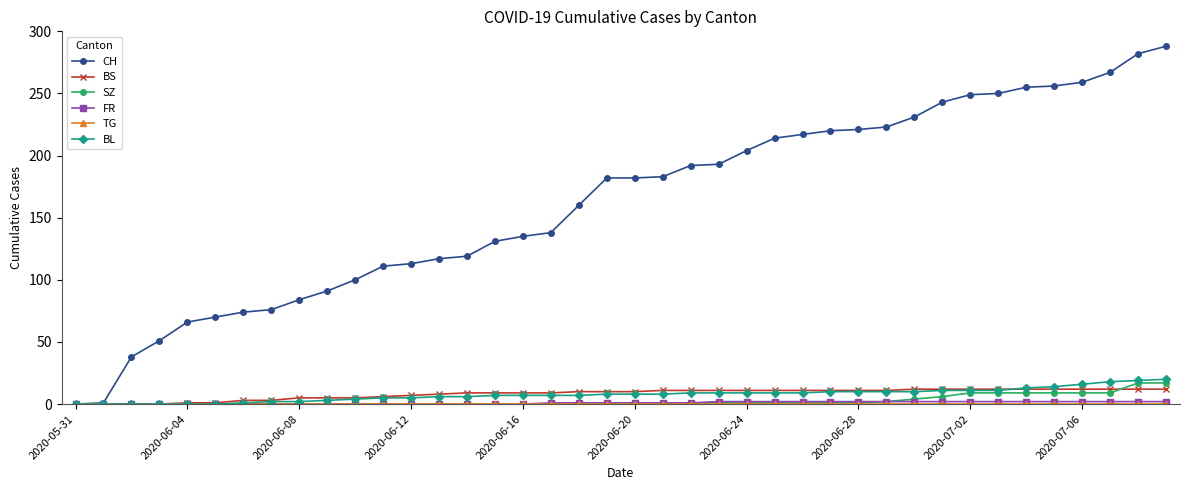

Which series has the largest range (max minus min)?

CH